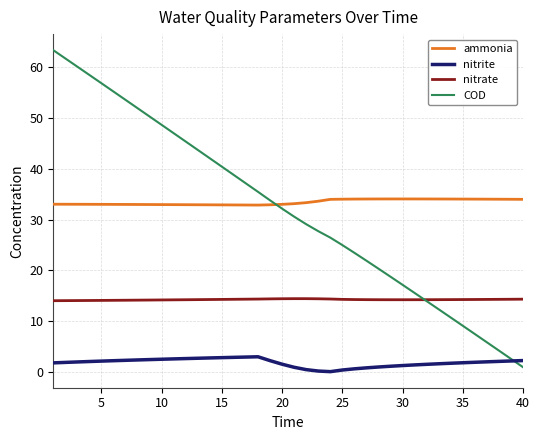

List the series in order of their peak value, highest first.

COD, ammonia, nitrate, nitrite